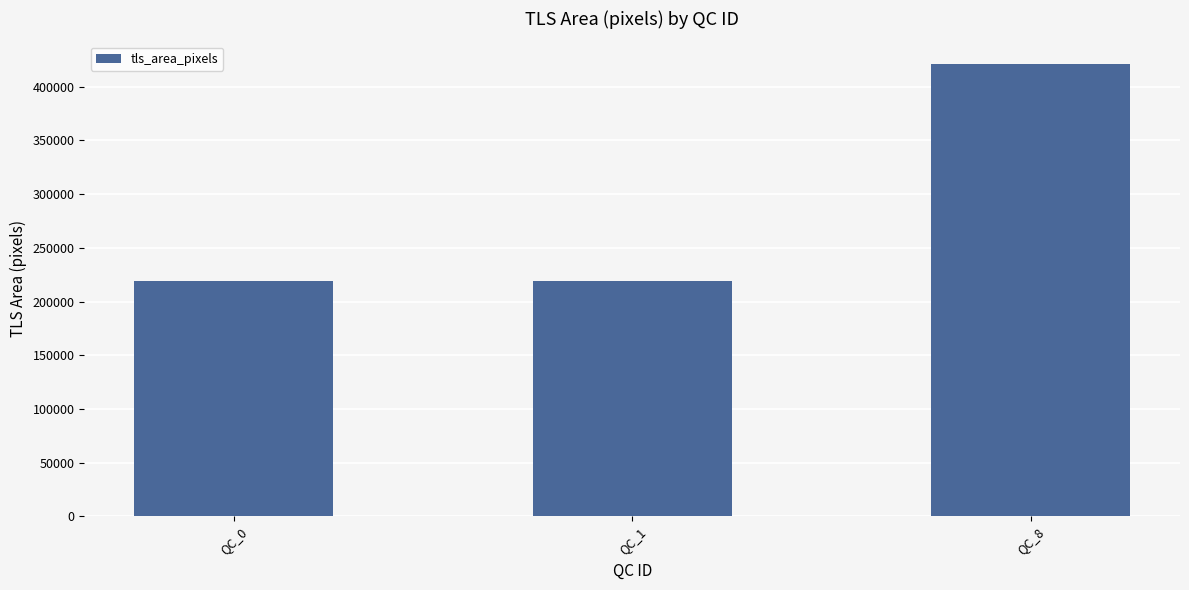

Reading left to right, what are all the values shown in this chart?

218880	218880	421120